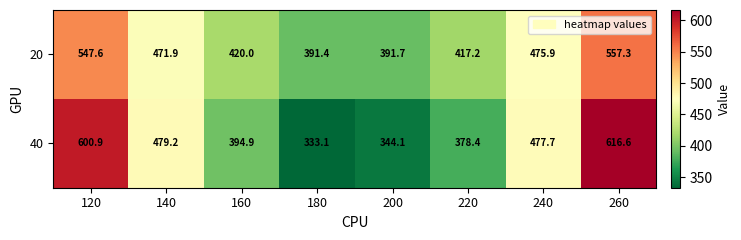

At how many categories does at least one series exceed 528?

2